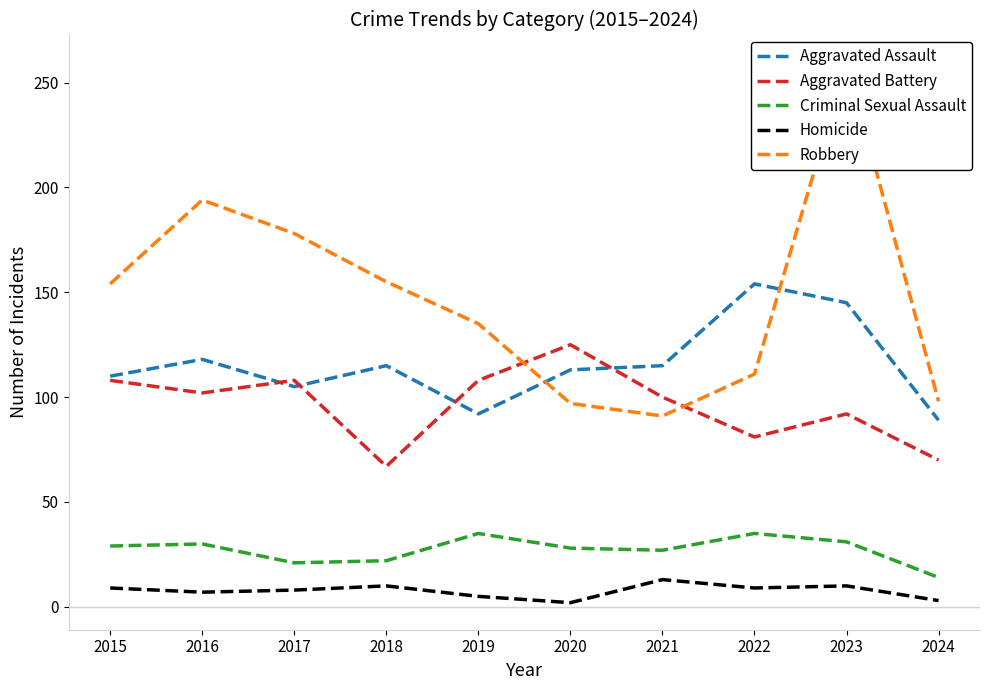

What is the difference between the highest and lowest values at 2017?

170